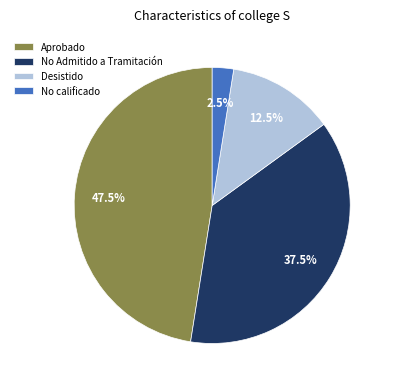

Rank the categories by value from highest to lowest.

Aprobado, No Admitido a Tramitación, Desistido, No calificado